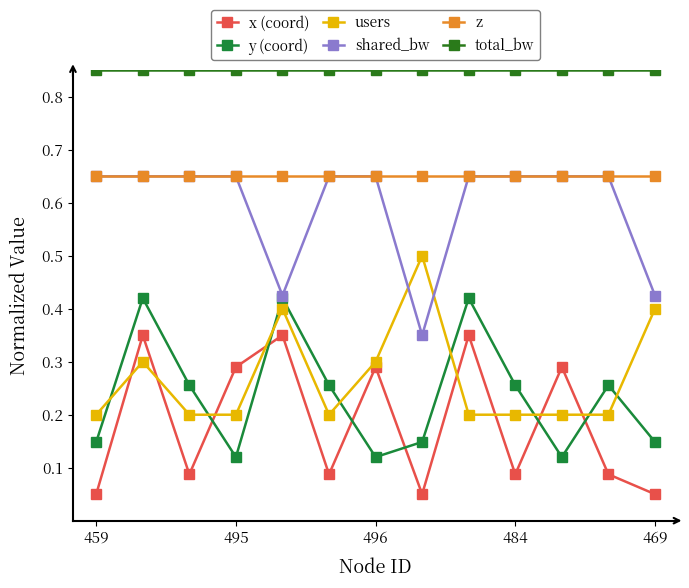

What is the label of the 12th point from the right?

495